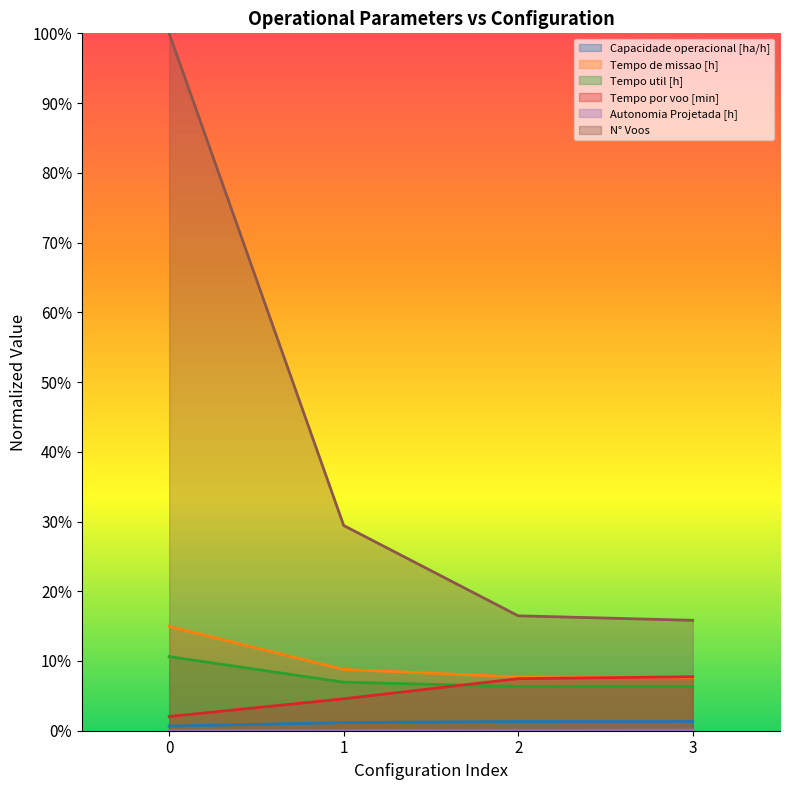

Is the value of Autonomia Projetada [h] at 0 greater than the value of Tempo por voo [min] at 2?

No